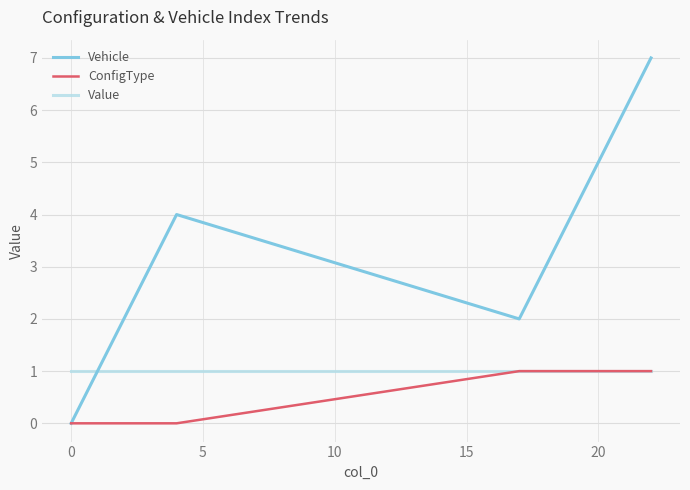

List the series in order of their overall mean, highest first.

Vehicle, Value, ConfigType